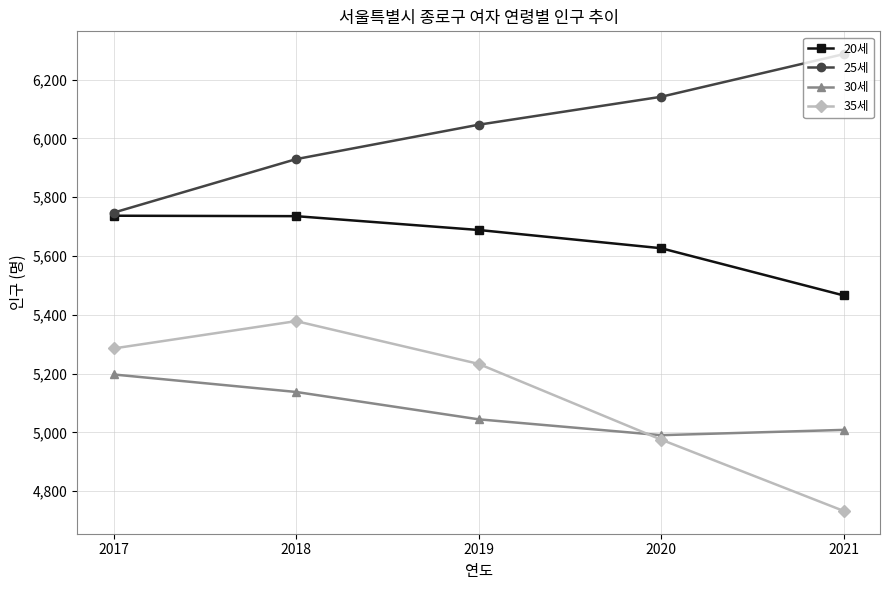

What is the difference between the 20세 values at 2019 and 2020?

62.0